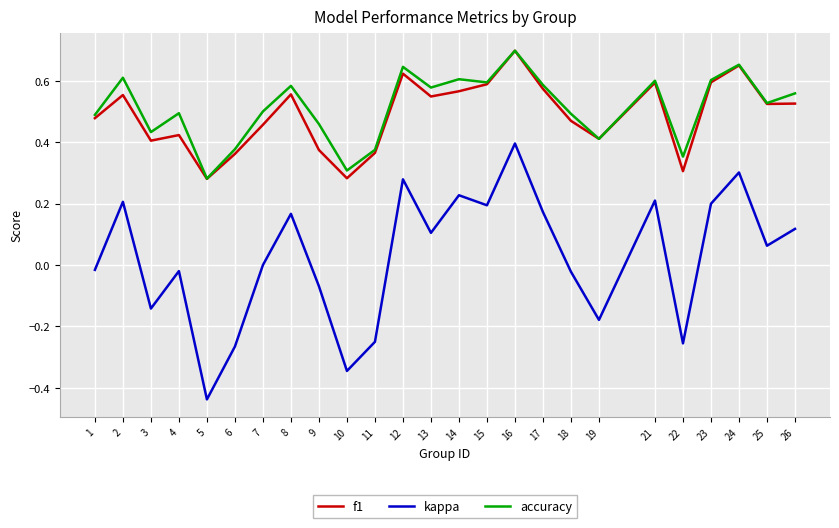

The value of f1 at 5 is 0.1. True or false?

False